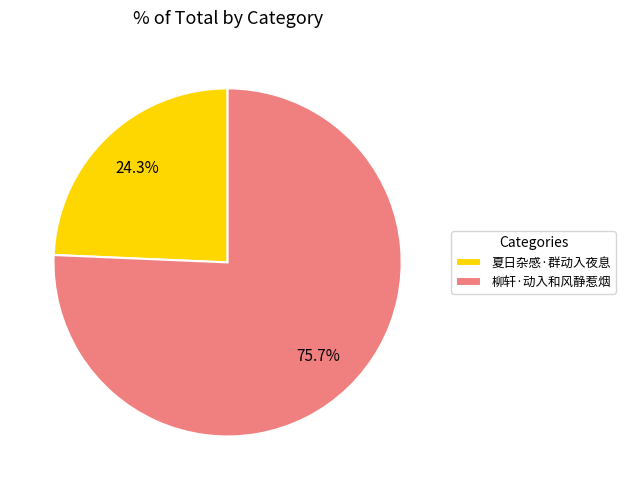

Which has a higher value, 柳轩·动入和风静惹烟 or 夏日杂感·群动入夜息?

柳轩·动入和风静惹烟